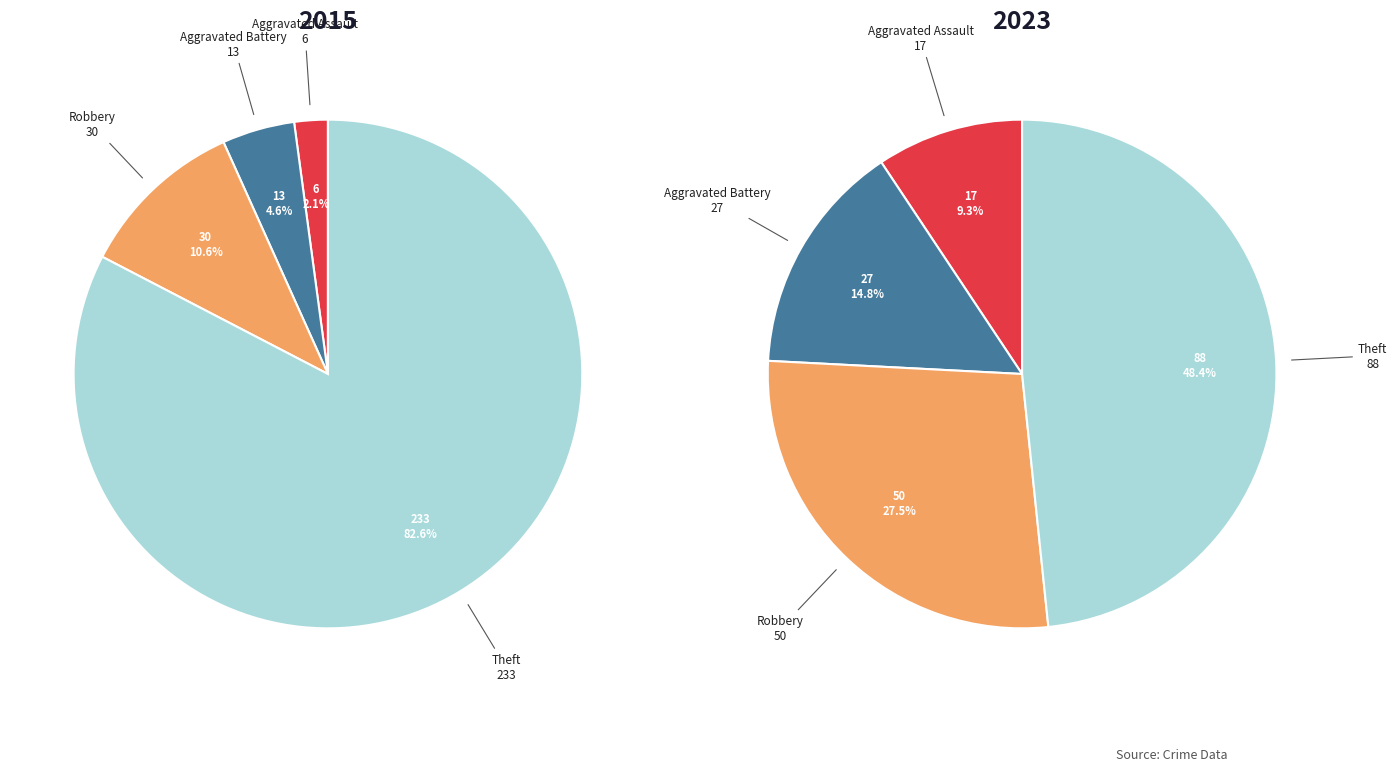

To the nearest percent, what is the difference between the largest and smallest slice percentages?

39%